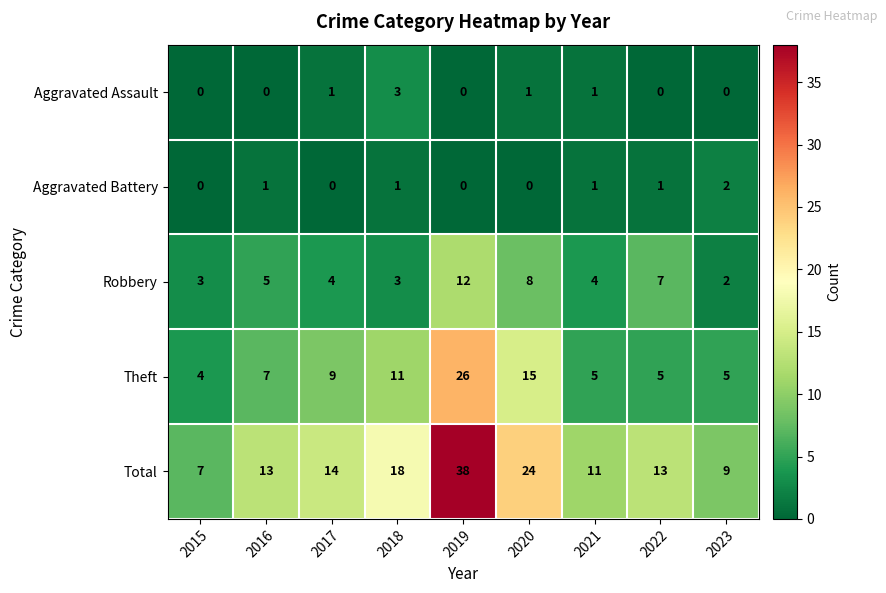

At which label does Total reach its peak?

2019